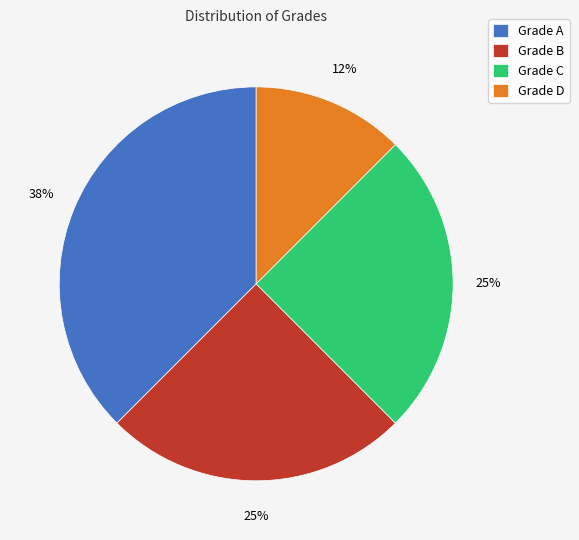

What percentage is the Grade C slice, to the nearest percent?

25%